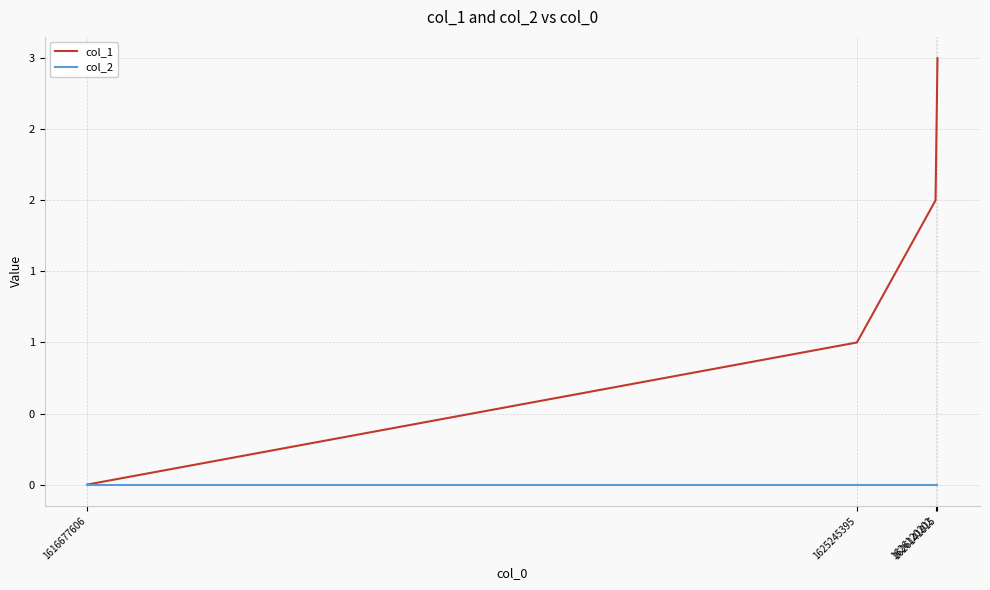

Does the chart have visible grid lines?

Yes